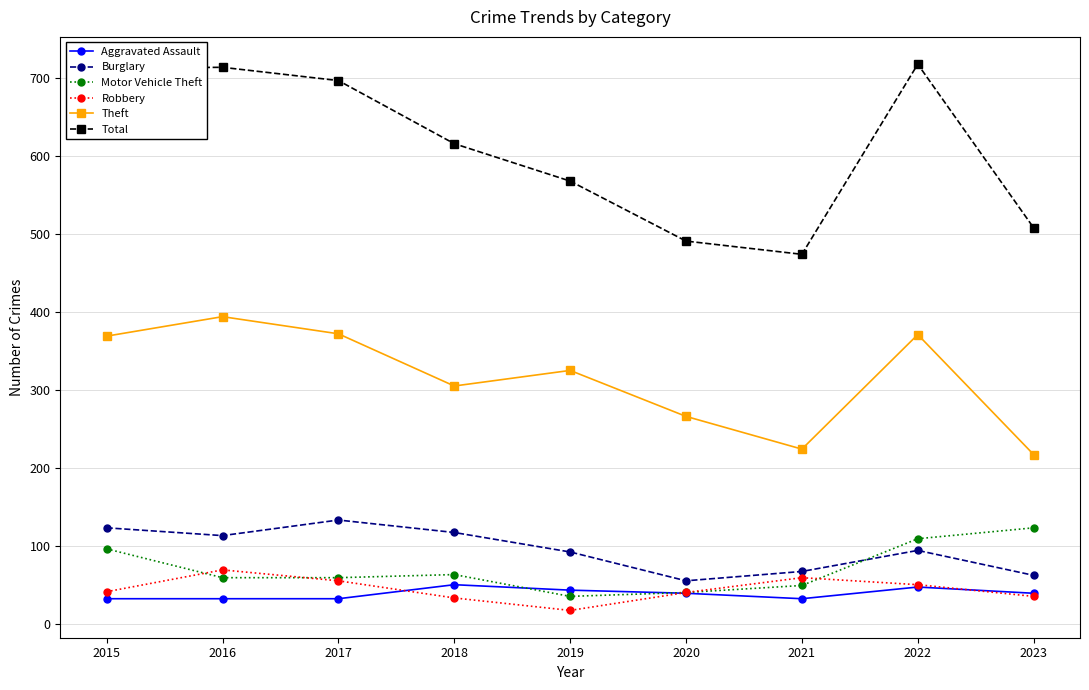

True or false: Motor Vehicle Theft has a value of 34 at 2017.

False